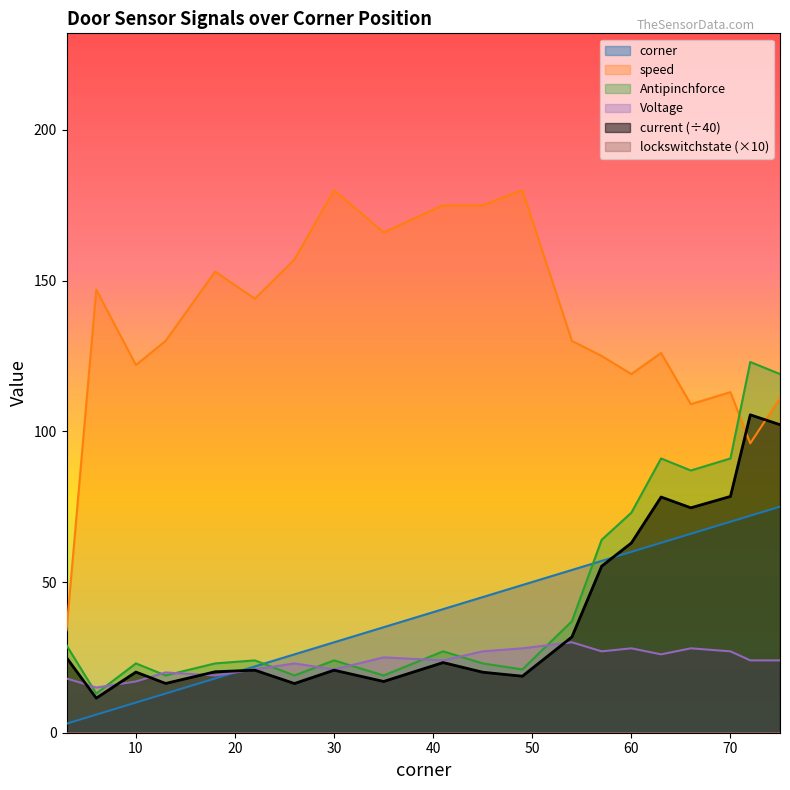

How many times do Antipinchforce and Voltage cross each other?

10